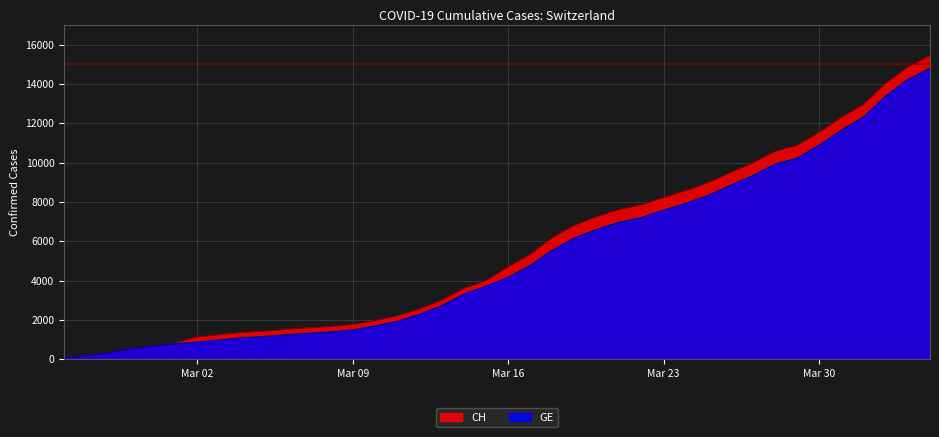

What is the maximum value for GE?

14797